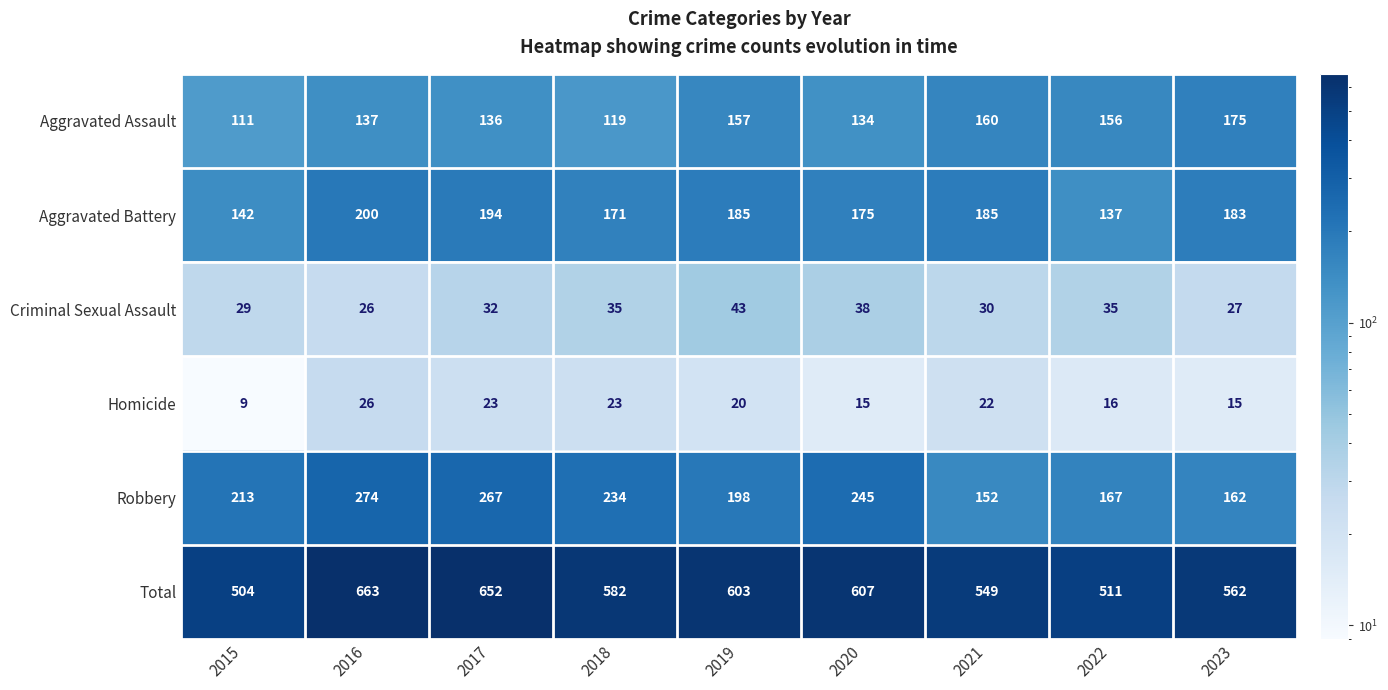

At which label does Homicide first exceed 20?

2016